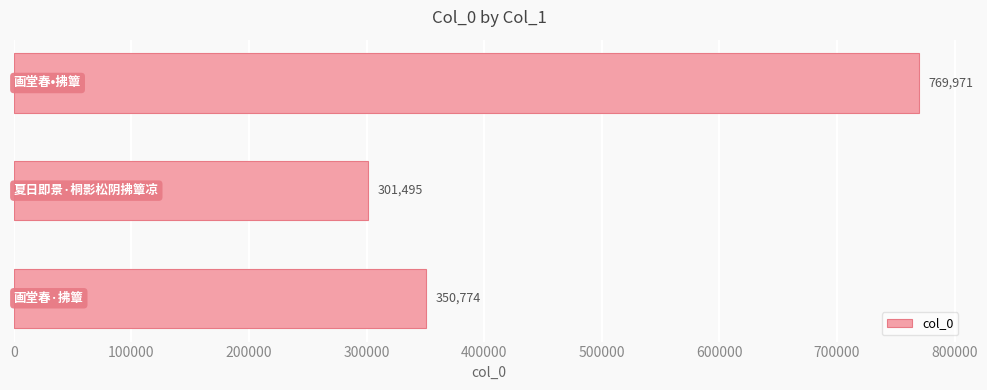

How many distinct data groups are displayed?

1